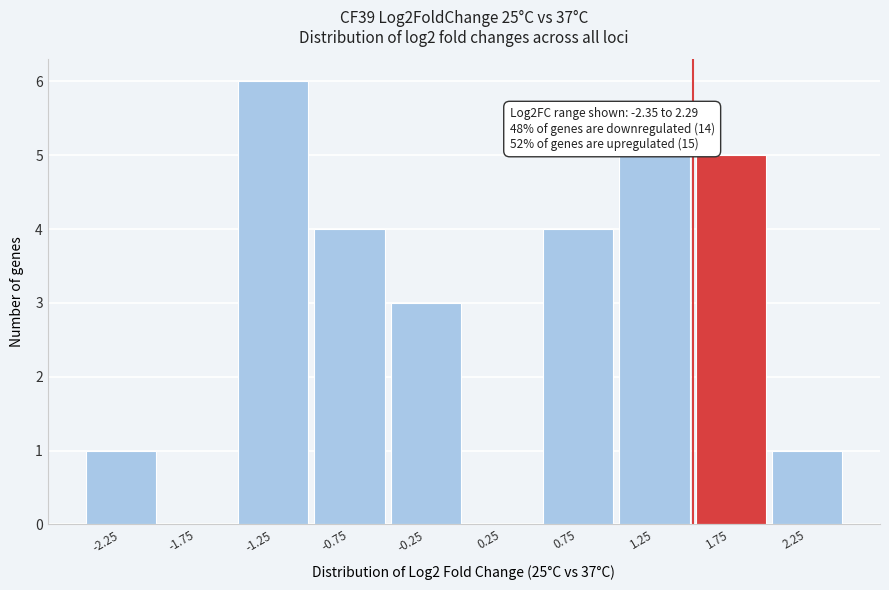

Over which range of the x-axis is the bar tallest?

-1.5 to -1.0